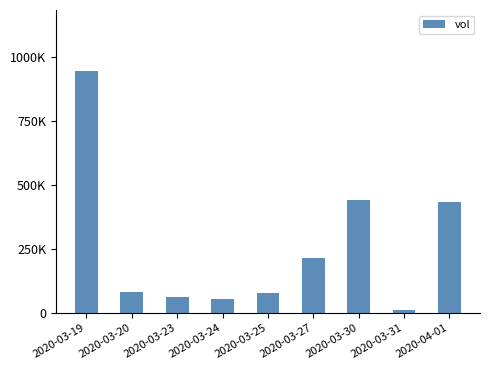

Reading right to left, what are all the values shown in this chart?

2020-04-01=434400	2020-03-31=10000	2020-03-30=442800	2020-03-27=214000	2020-03-25=78000	2020-03-24=56000	2020-03-23=62000	2020-03-20=81400	2020-03-19=947400